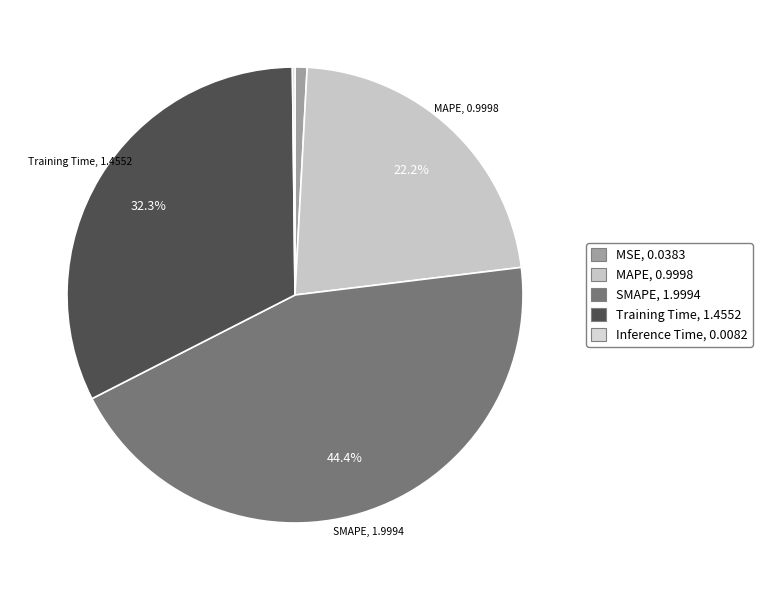

Which slice is the largest?

SMAPE